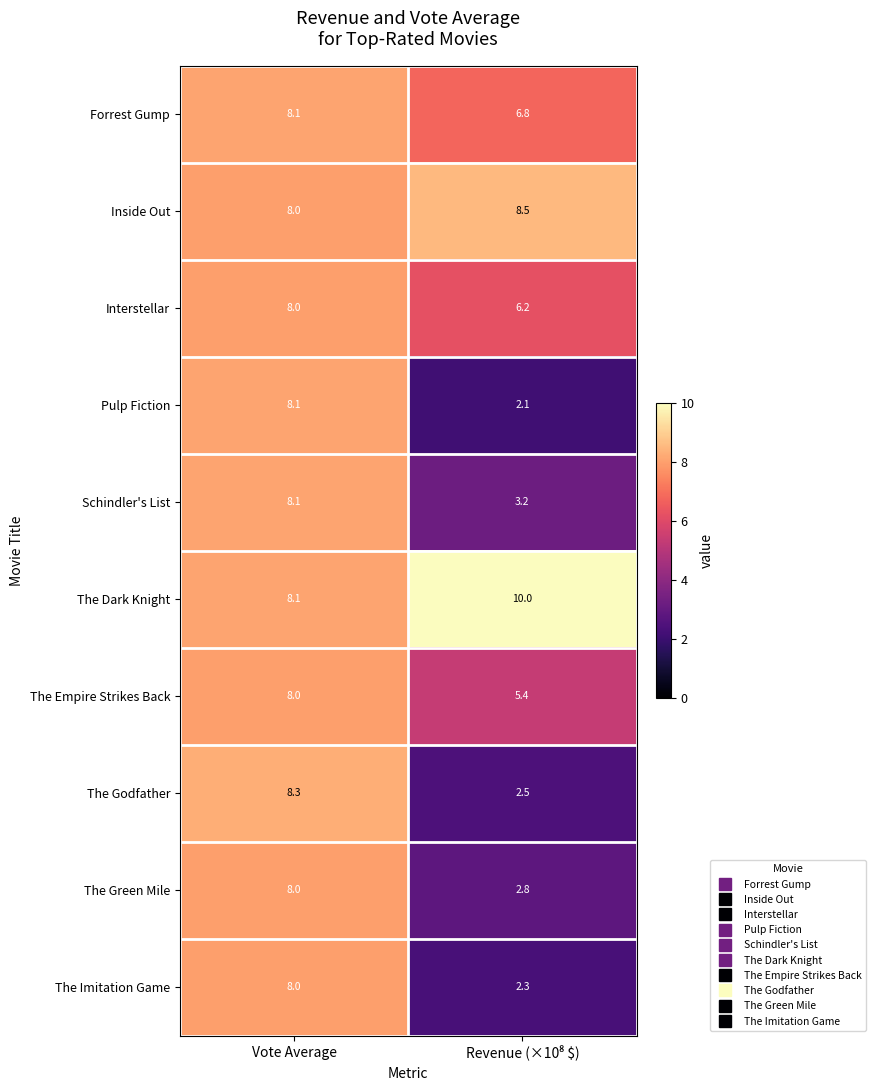

What is the average value of the Schindler's List series?

5.7